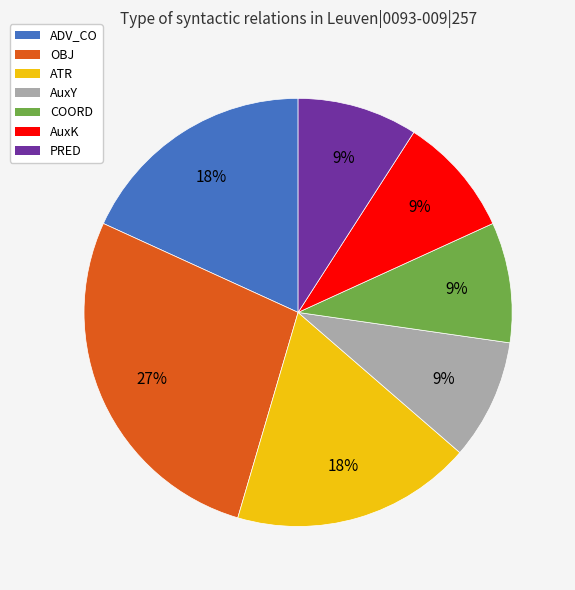

How many segments does this pie chart have?

7